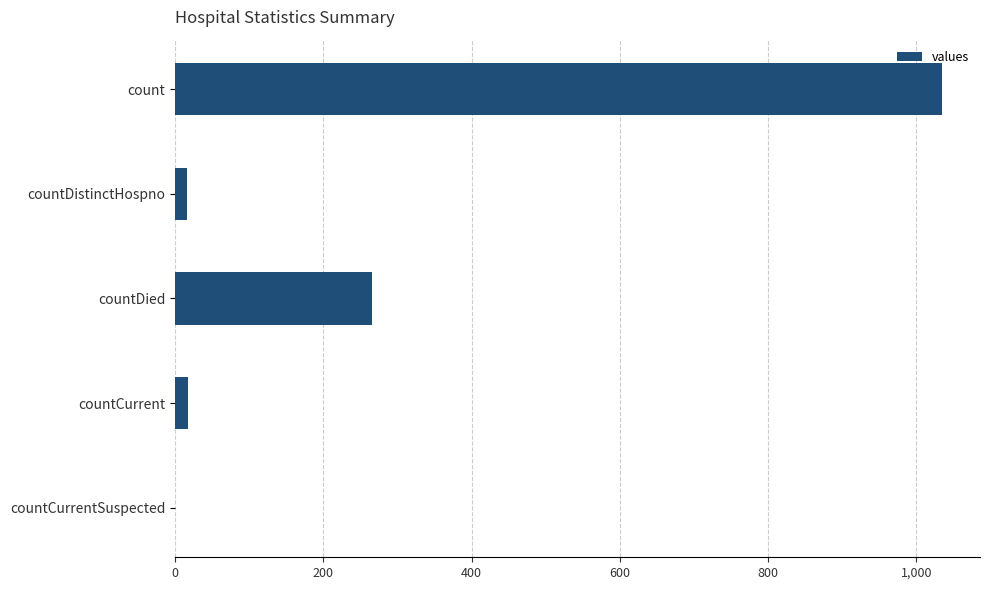

What is the maximum value shown in the chart?

1034